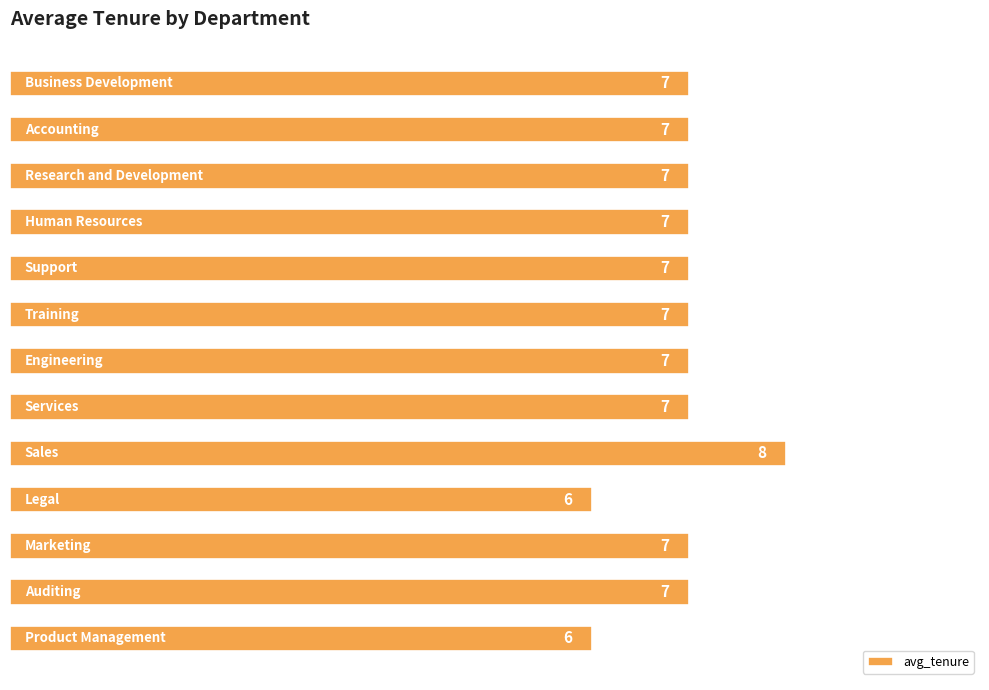

How many values are between 7 and 8?

11